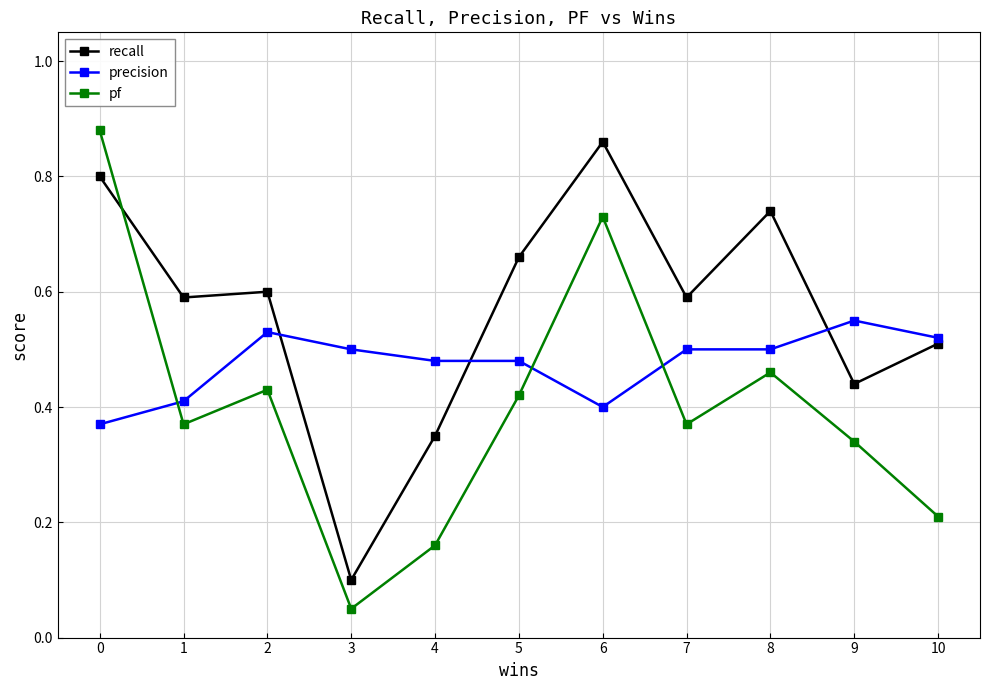

How many interior local peaks does the recall series have?

3